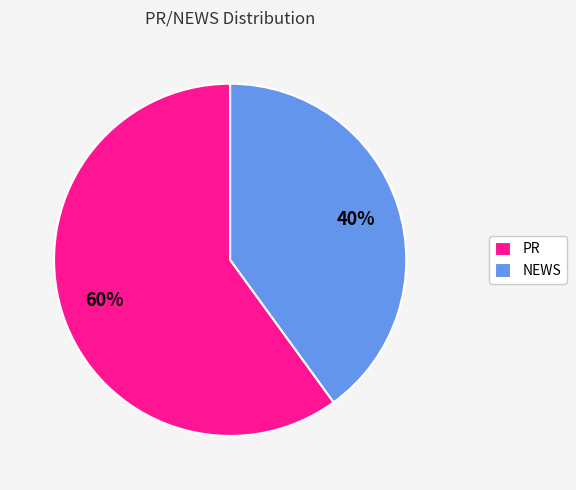

Do PR and NEWS together represent more than half of the pie?

Yes